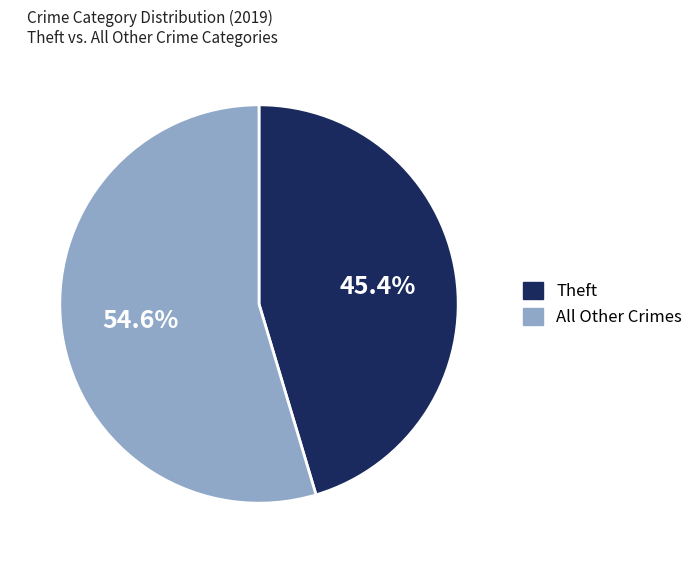

Is there any slice that represents more than half of the pie?

Yes